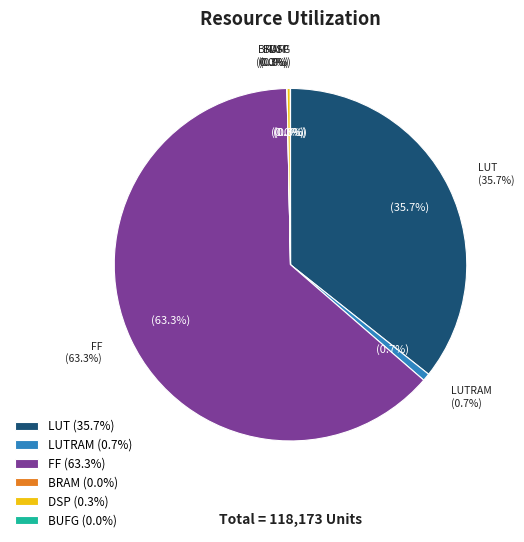

Which has a higher value, DSP or FF?

FF